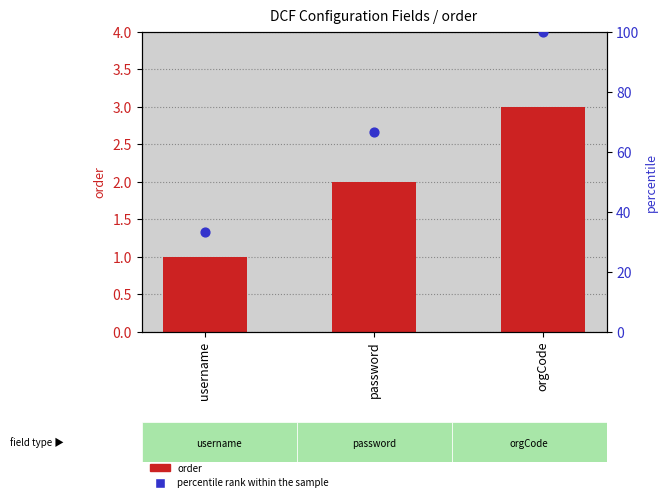

Which series has the largest total across all categories?

percentile rank within the sample